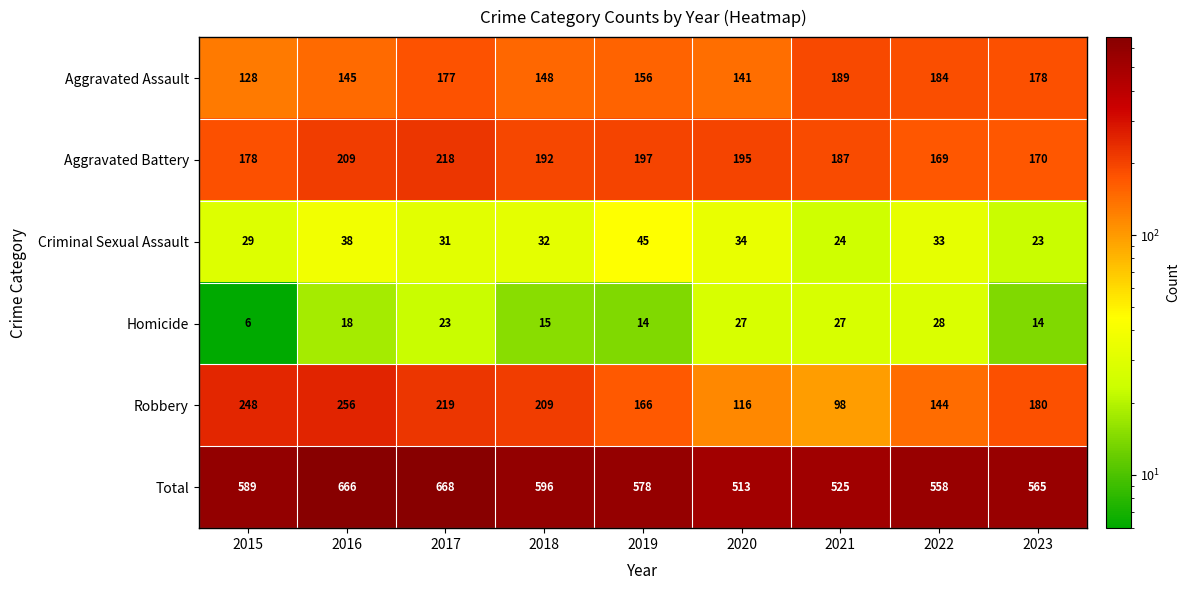

At which category is the sum across all series the highest?

2017